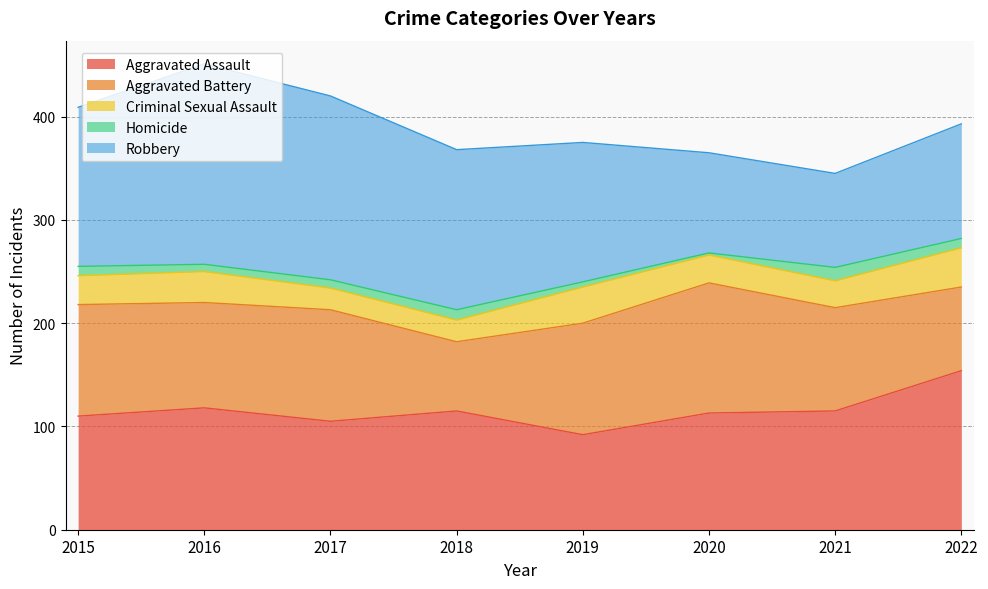

What is the spread (max minus min) of values at 2021?

102